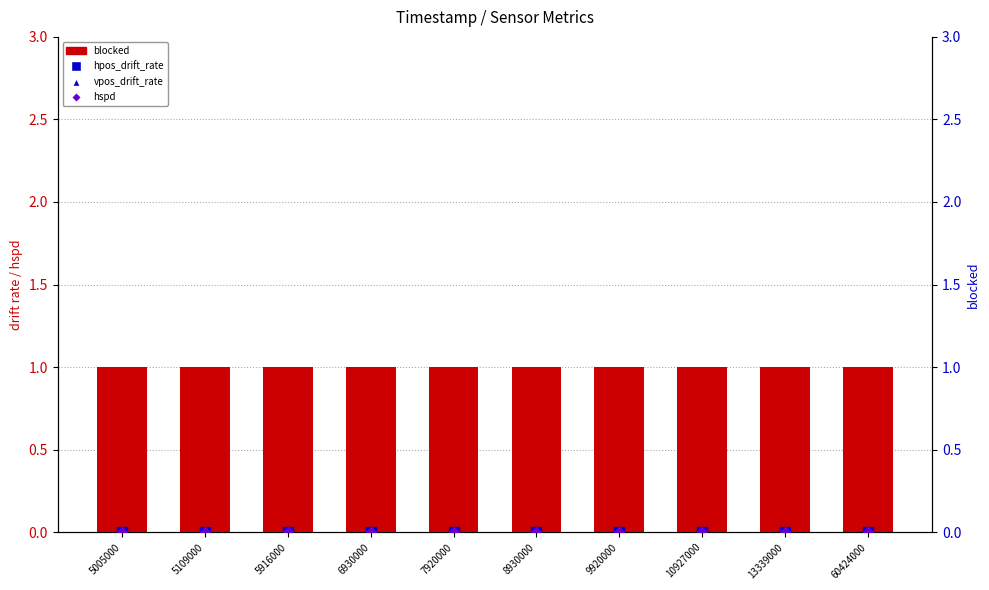

Which series changed the most between 5005000 and 5916000?

blocked